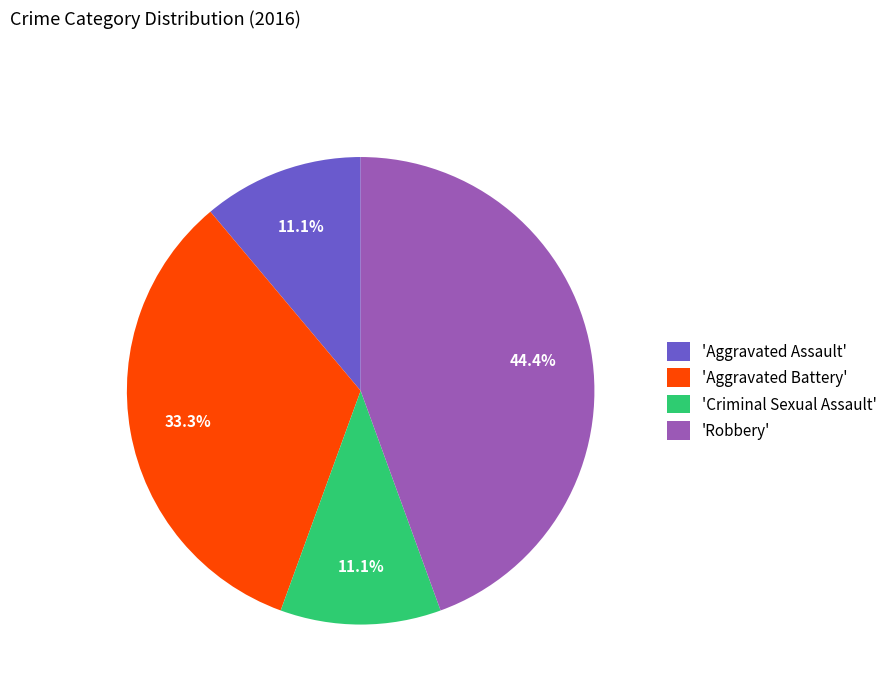

Does 'Criminal Sexual Assault' account for over 50% of the chart?

No